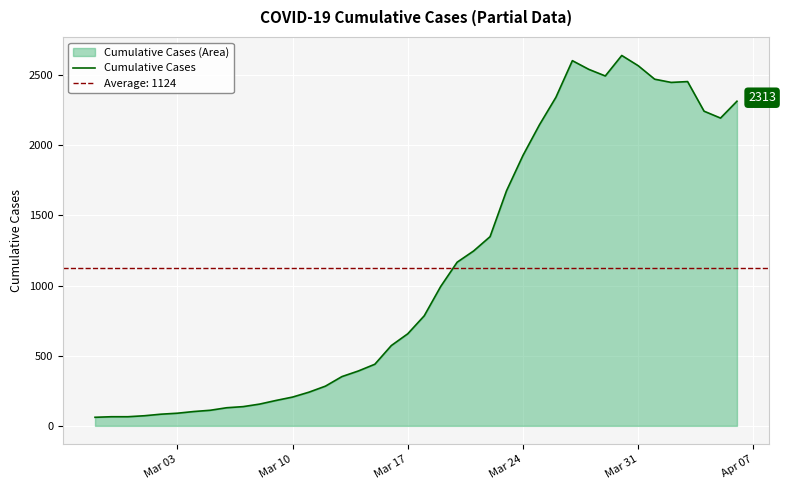

What is the minimum value for Cumulative Cases?

61